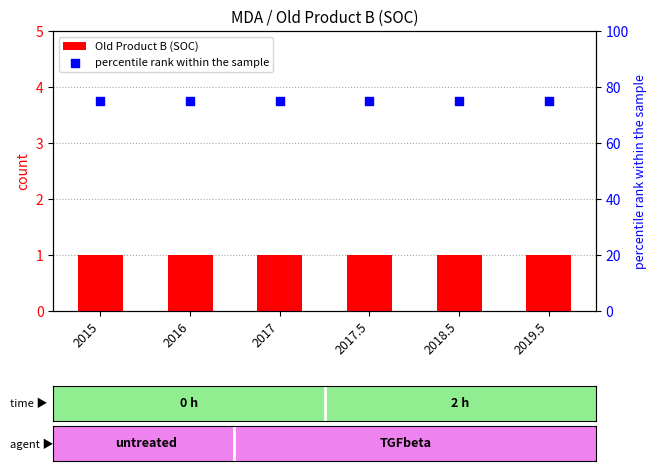

Which series has the widest spread of Y values?

Old Product B (SOC)